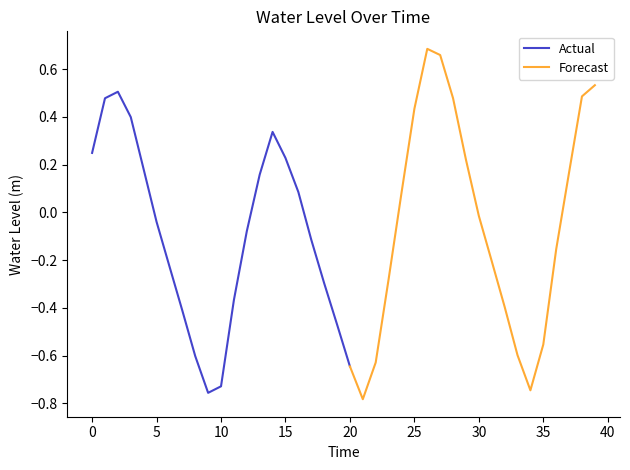

At which label is Actual closest to 0?

5